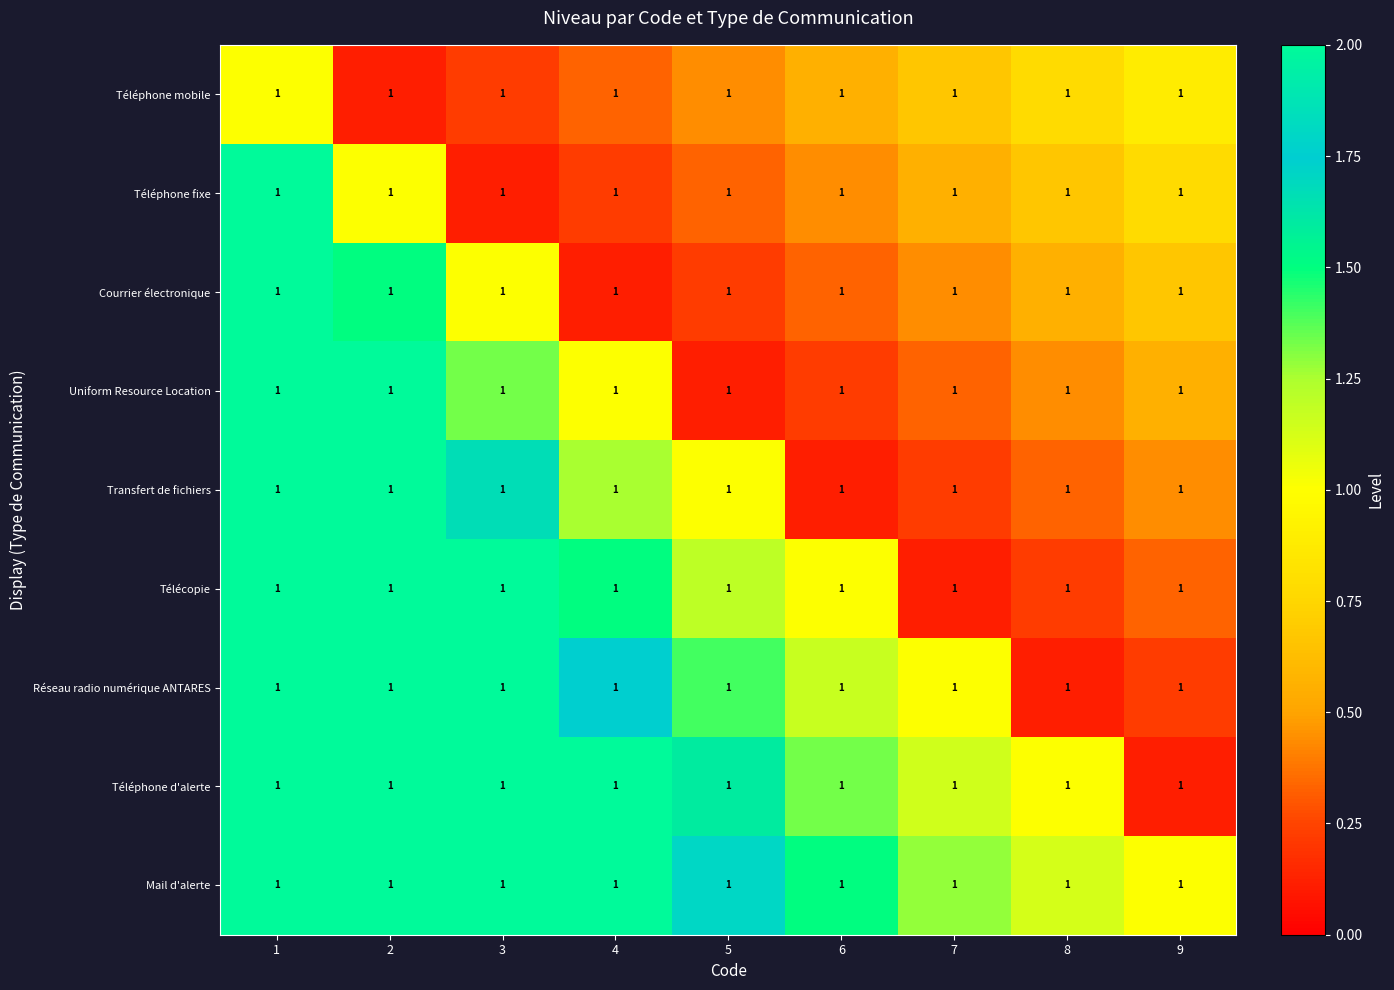

How many data points in Télécopie are less than 1?

3